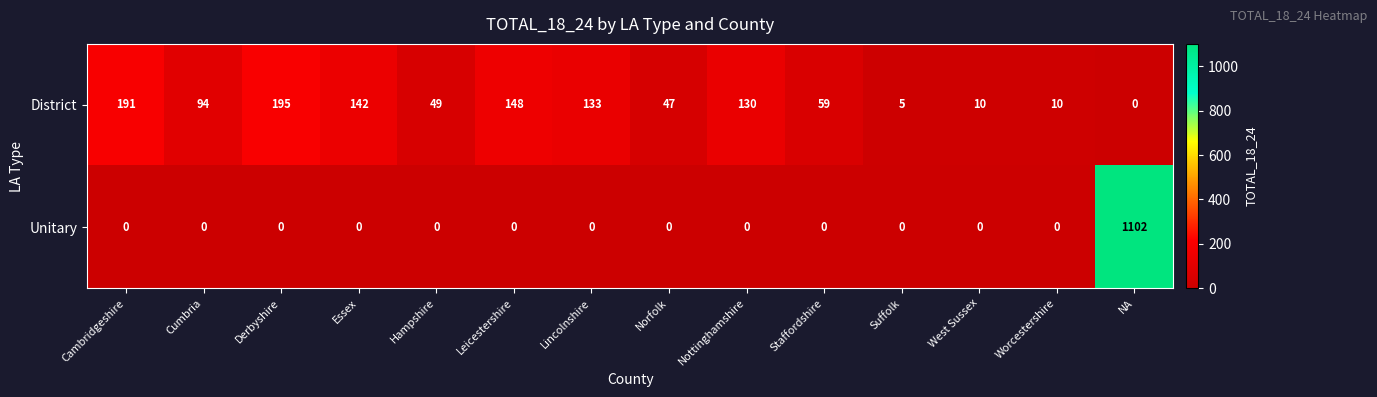

Which series has the widest spread of values?

Unitary